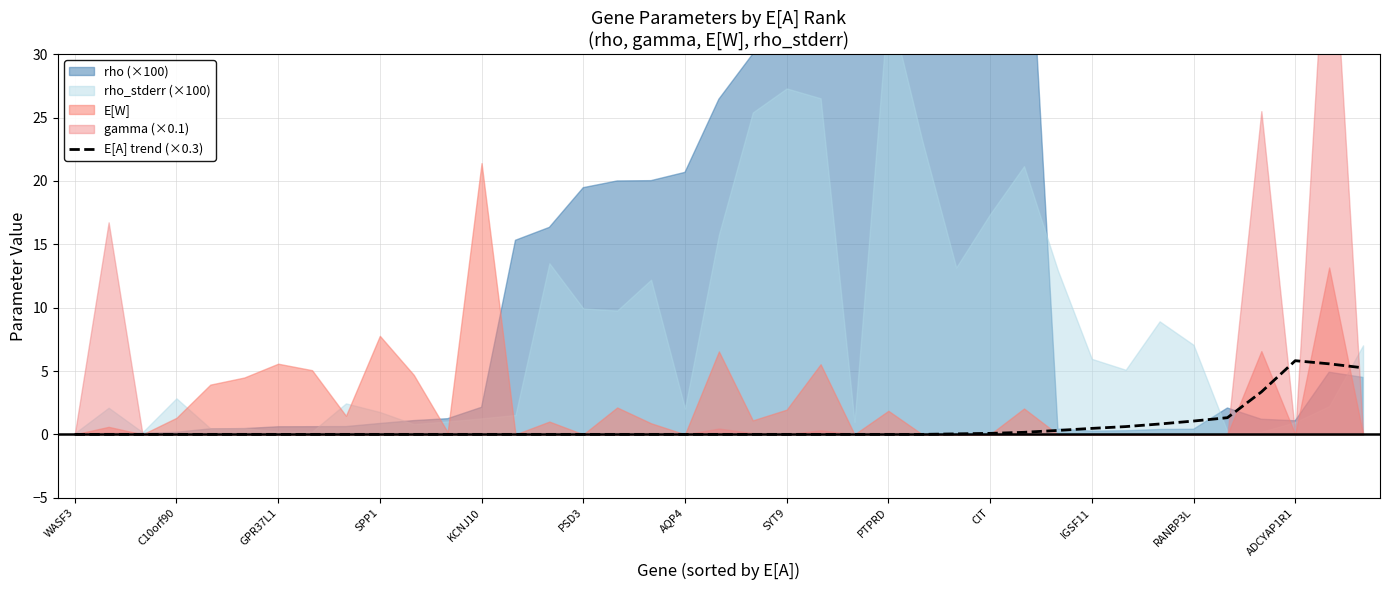

Is it true that the value at 28 is 0.1?

False